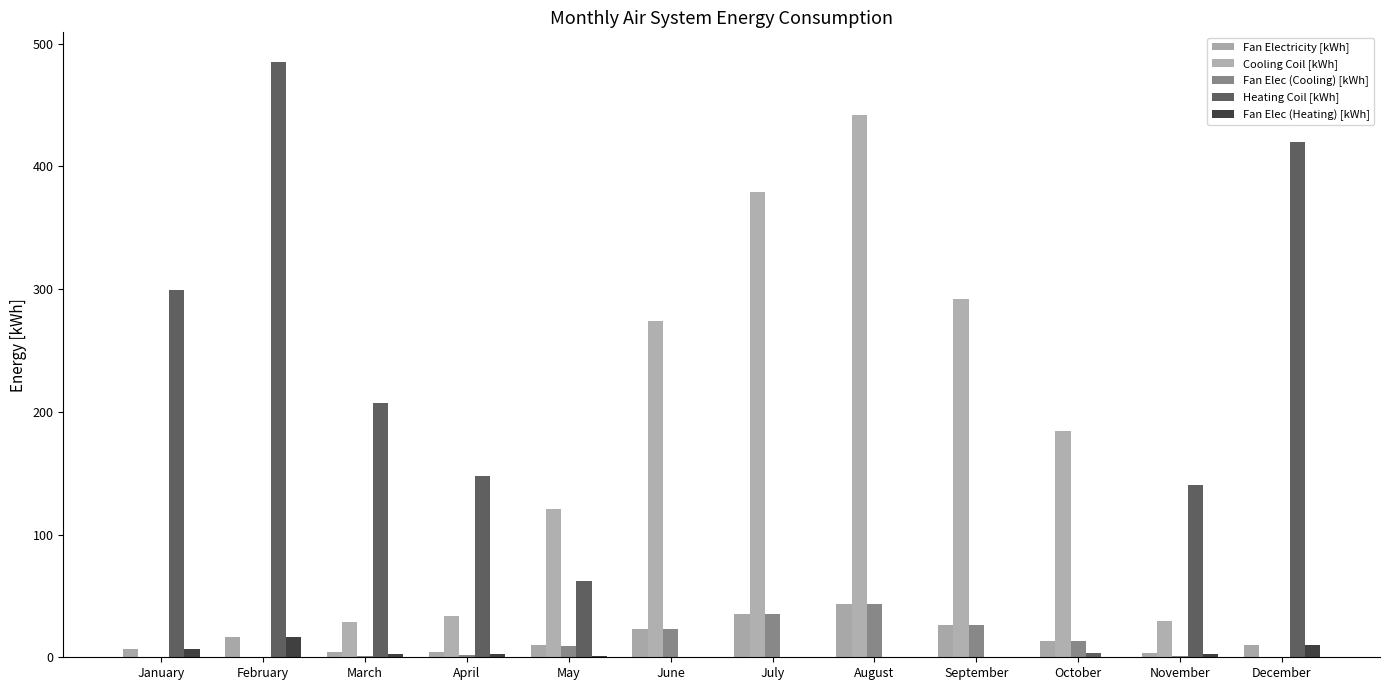

At May, list the series in order from smallest to largest.

Fan Elec (Heating) [kWh], Fan Elec (Cooling) [kWh], Fan Electricity [kWh], Heating Coil [kWh], Cooling Coil [kWh]